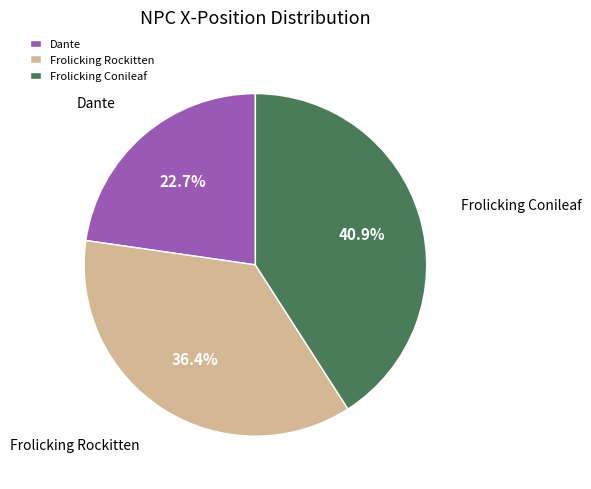

Is there a majority slice in this chart?

No